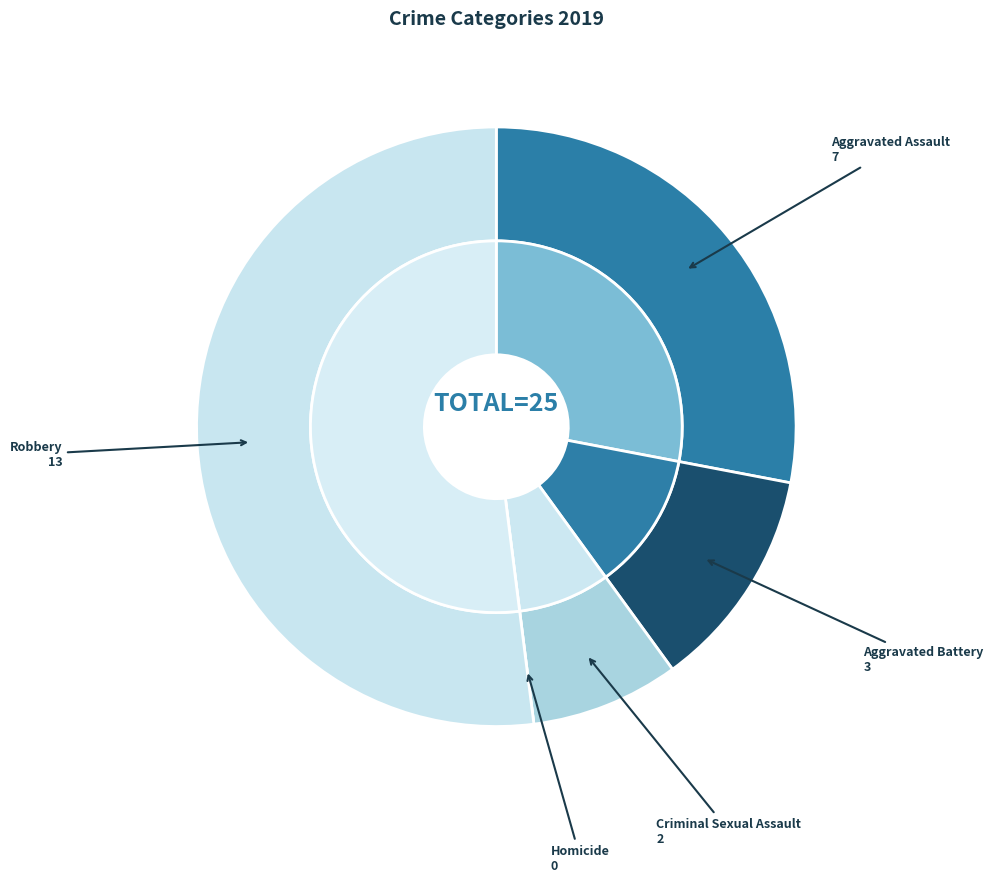

Is Homicide the majority of the pie?

No